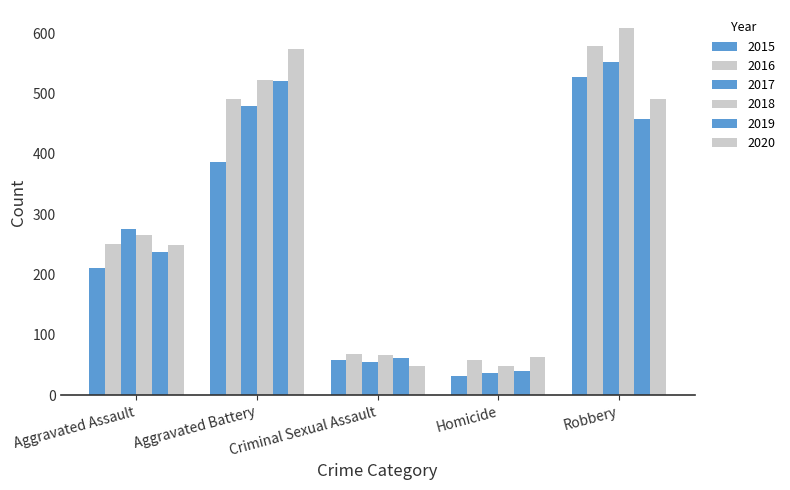

At how many categories does at least one series exceed 607?

1